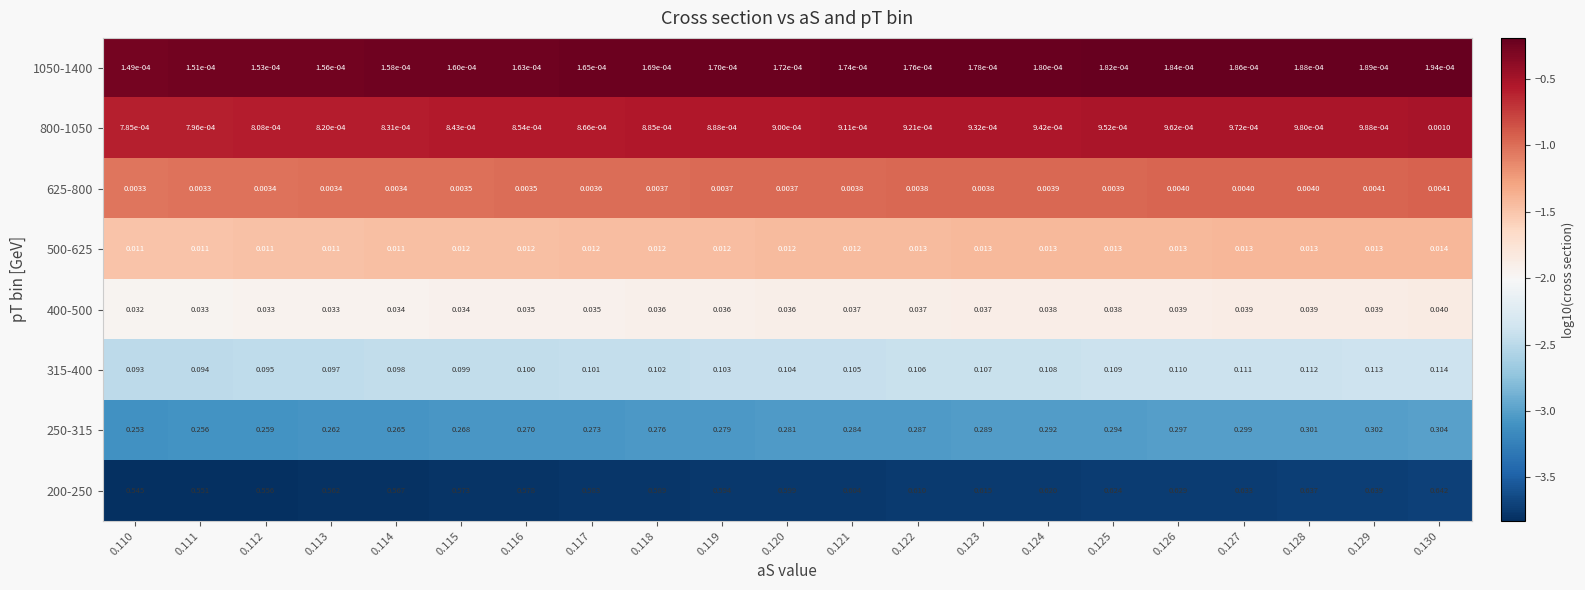

Is the value of 625-800 at 0.126 greater than the value of 1050-1400 at 0.127?

Yes